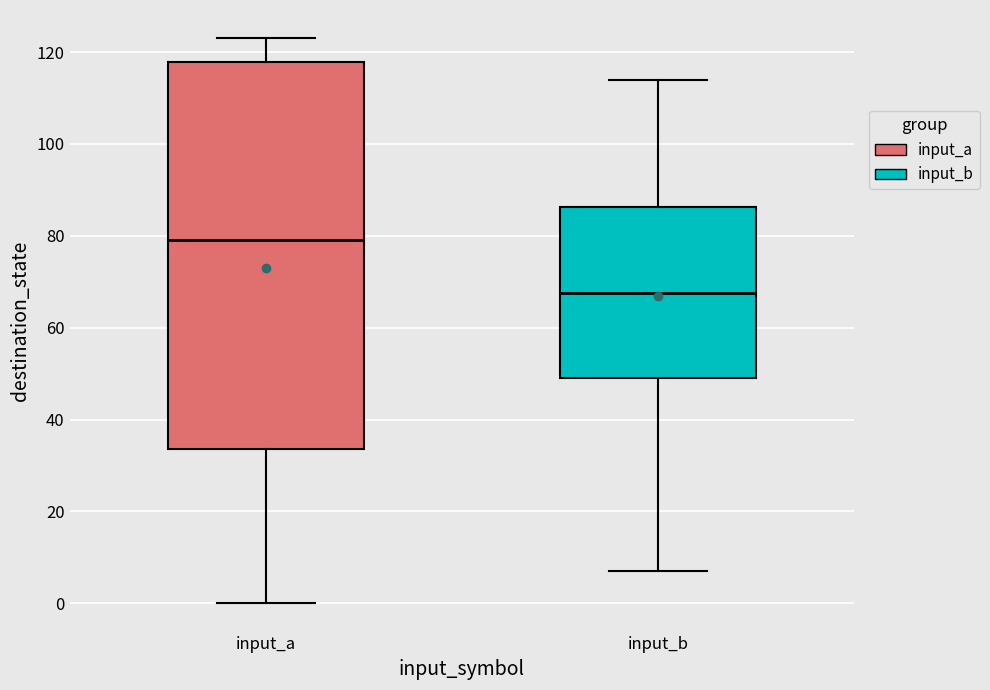

Where does the median line of the box for input_a sit on the y-axis? The values are not printed on the chart, so give them approximately, as read against the axis.

80